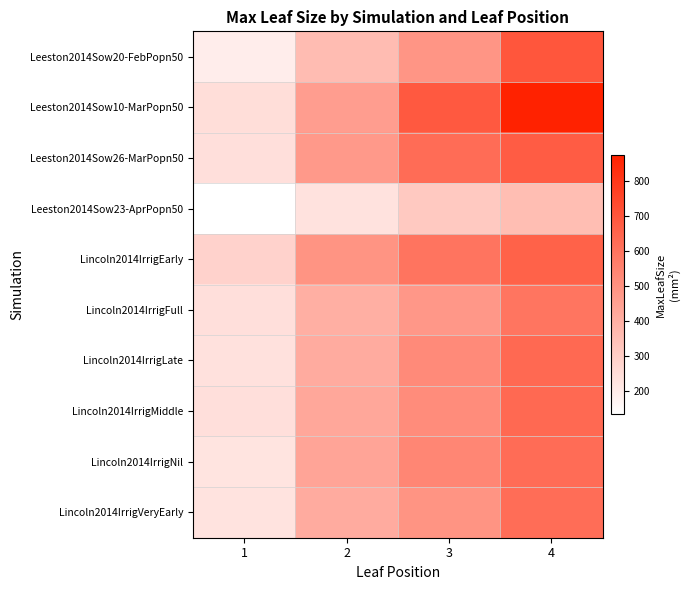

What is the smallest value displayed?

133.5